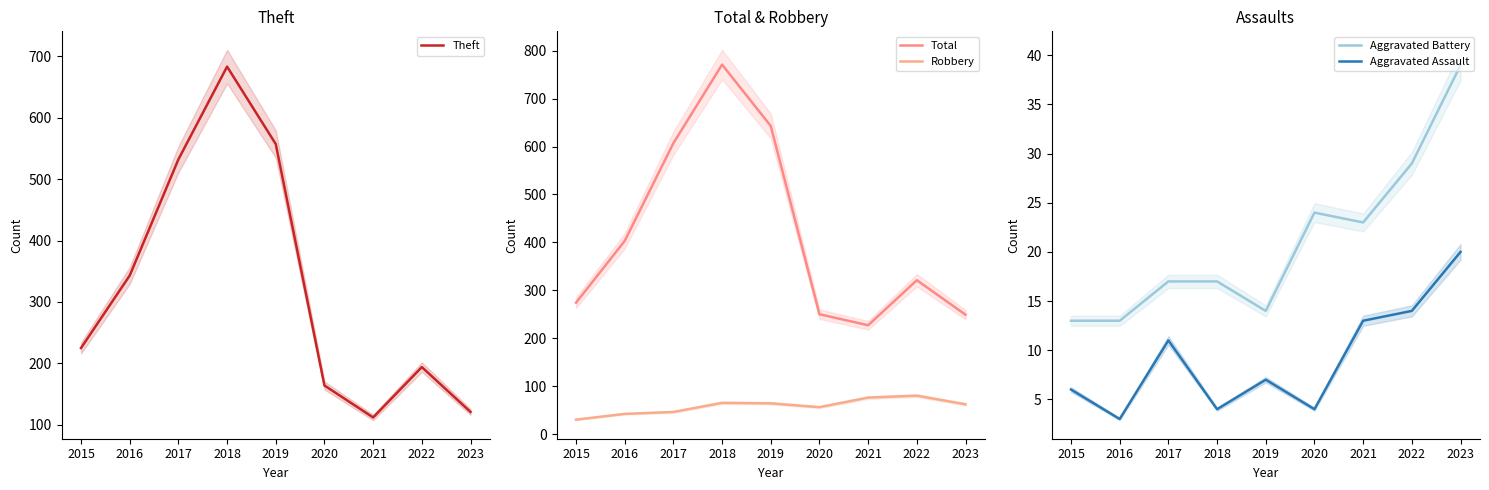

Where does the Theft series first go above 225?

2016